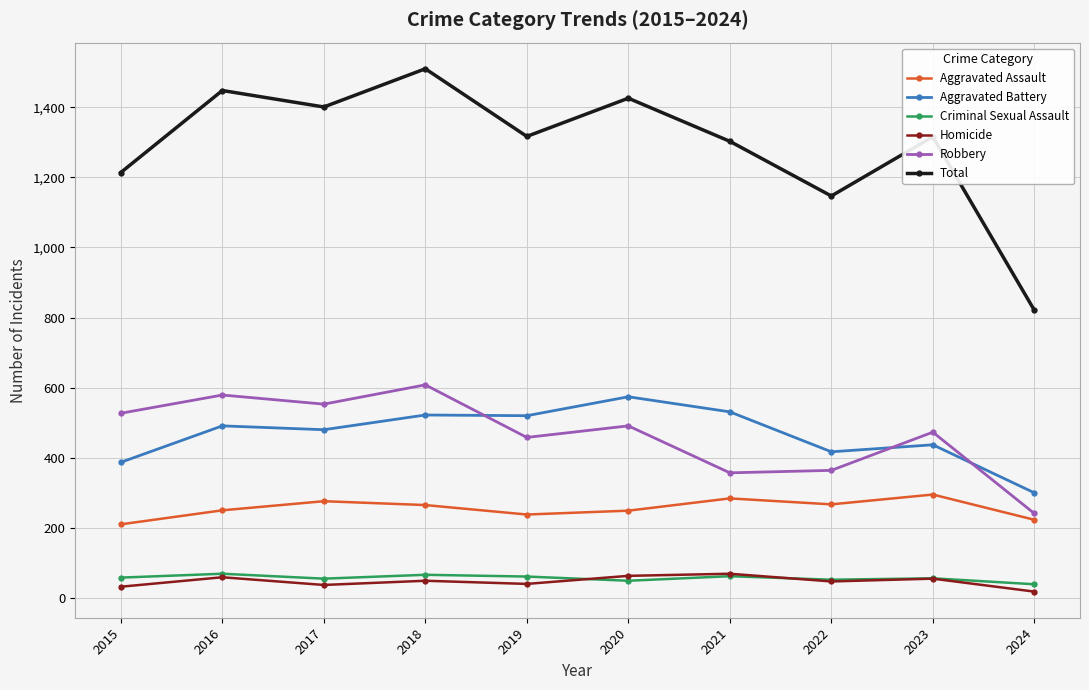

True or false: Aggravated Assault and Total cross at least once.

False